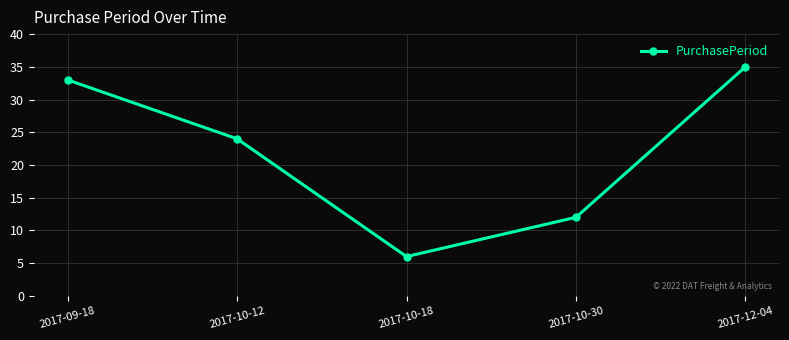

Rank the categories by value from lowest to highest.

2017-10-18, 2017-10-30, 2017-10-12, 2017-09-18, 2017-12-04